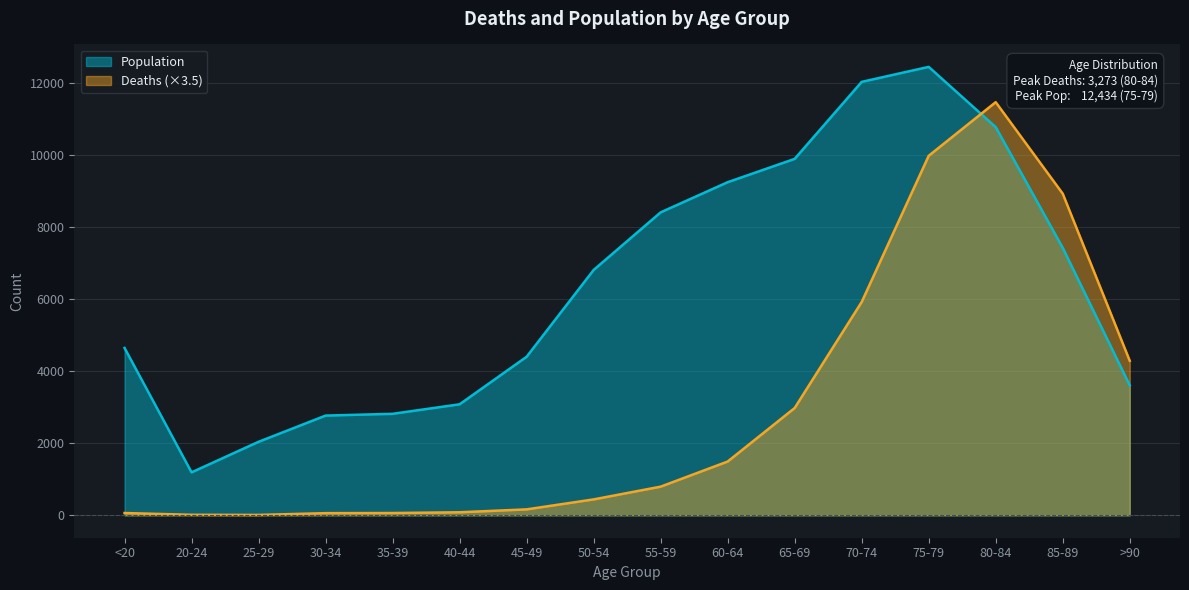

Is the value of Population at 75-79 greater than the value of Deaths at >90?

Yes